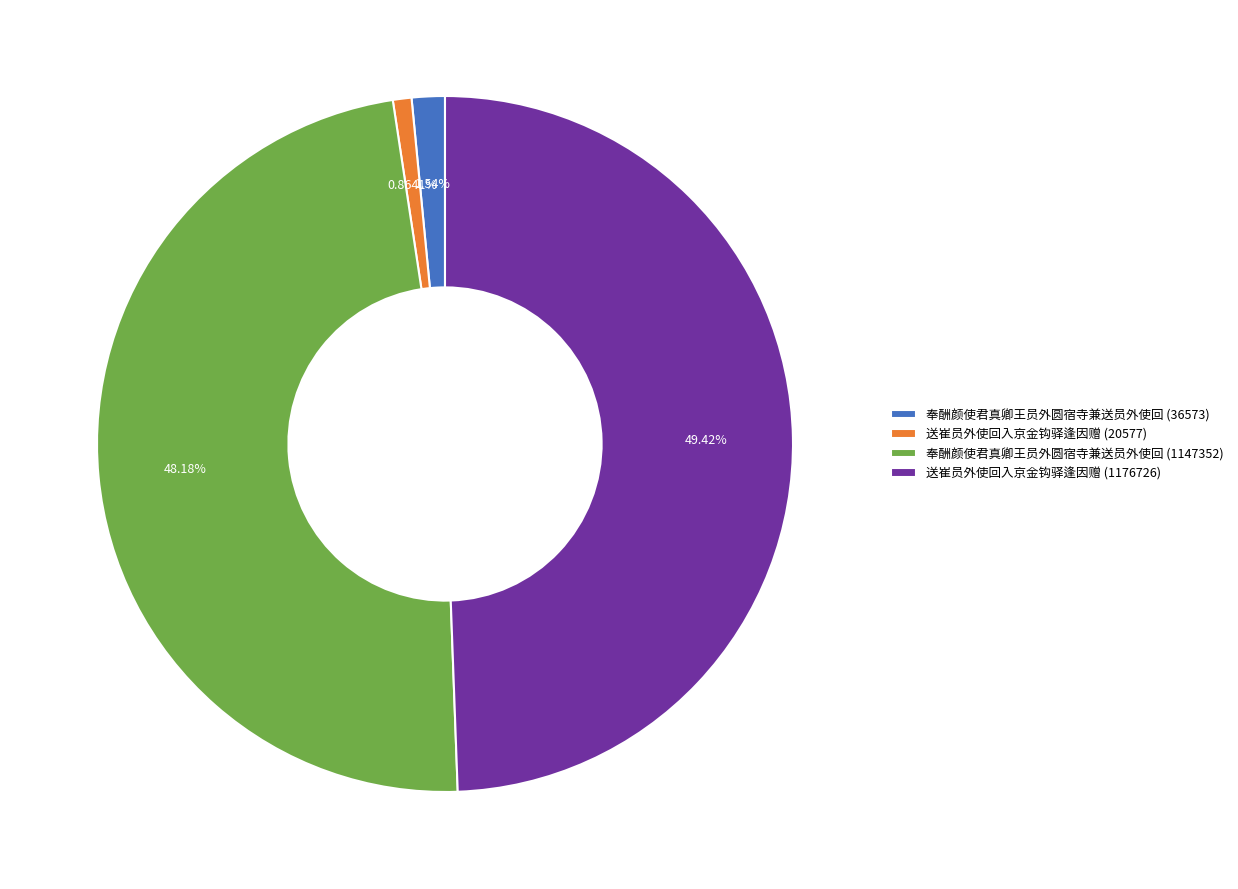

Is 送崔员外使回入京金钩驿逢因赠 (20577) the majority of the pie?

No